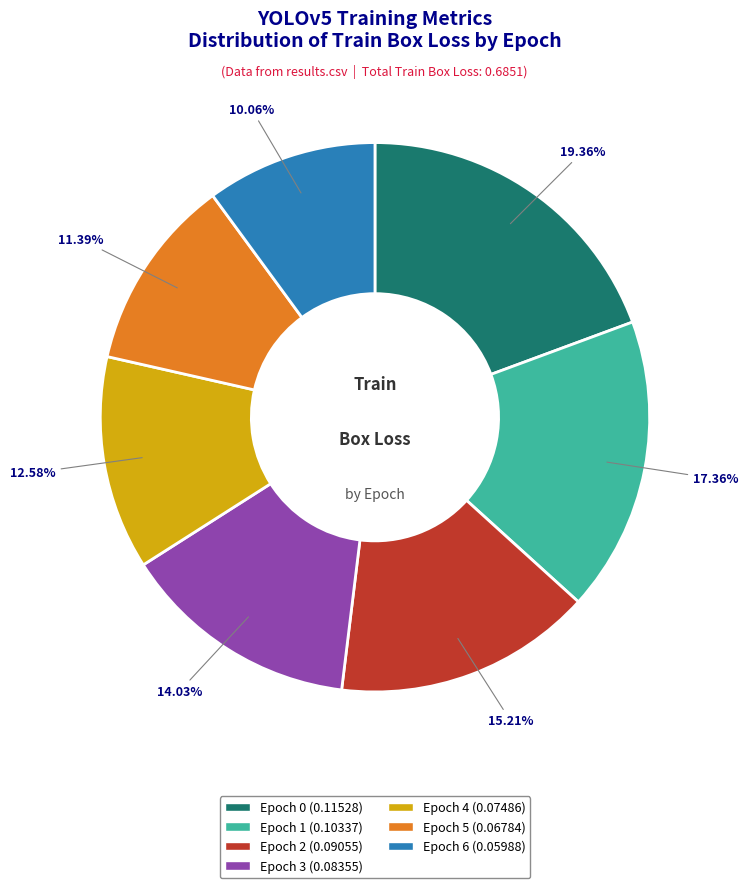

How many slices are in this pie chart?

7